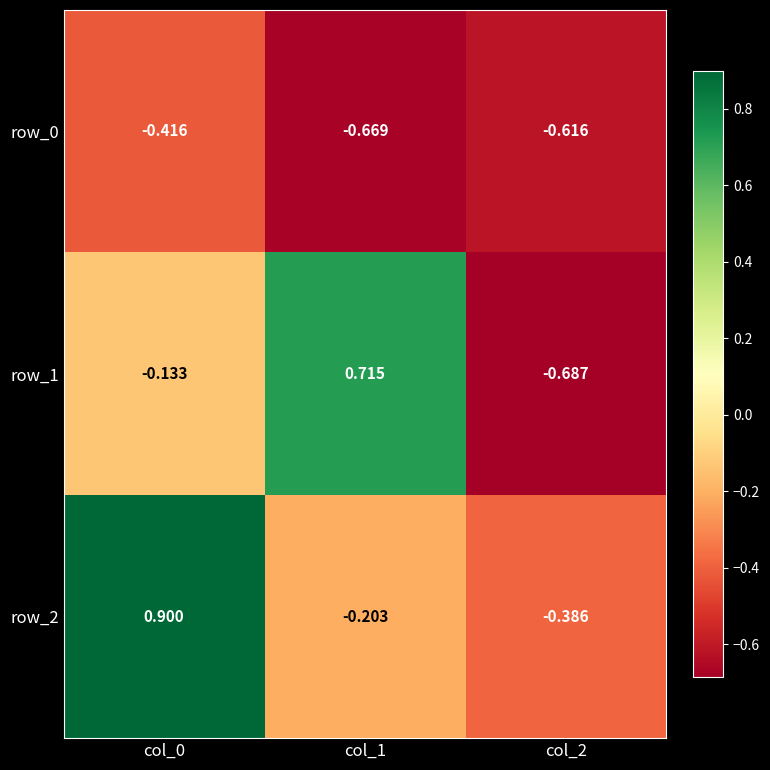

Rank the series by their average value, from highest to lowest.

row_2, row_1, row_0